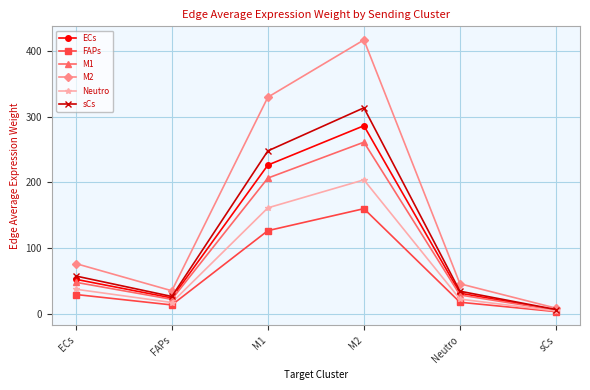

What is the label of the 3rd point from the left?

M1